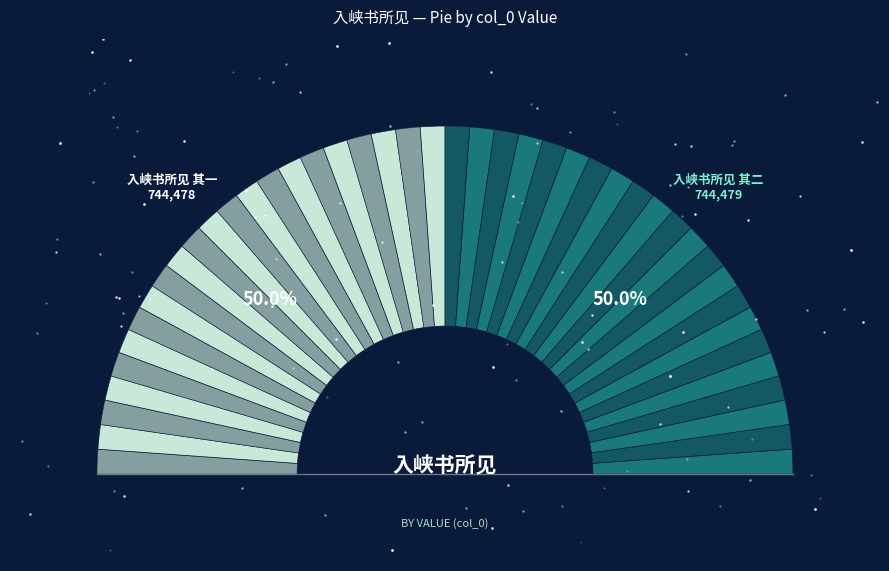

To the nearest percent, what percentage of the pie is 入峡书所见 其一?

50%